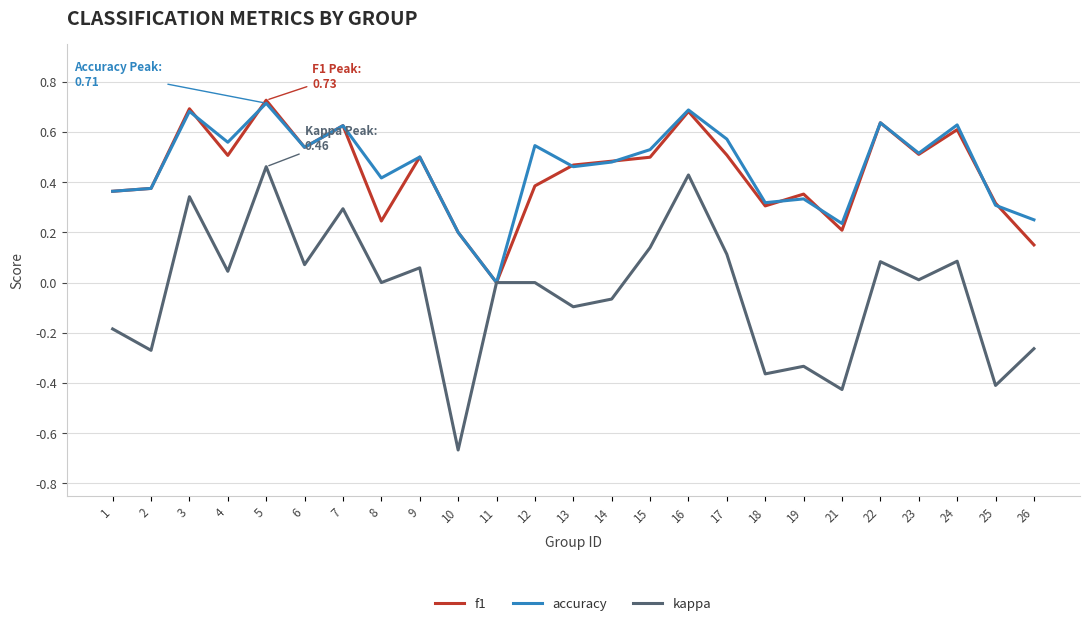

What is the total value across all series at 16?

1.8